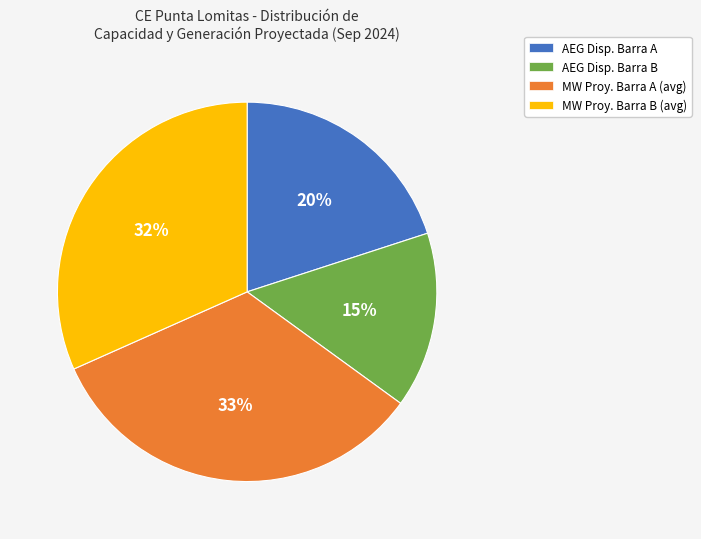

Is the sum of AEG Disp. Barra A and MW Proy. Barra A (avg) greater than half?

Yes